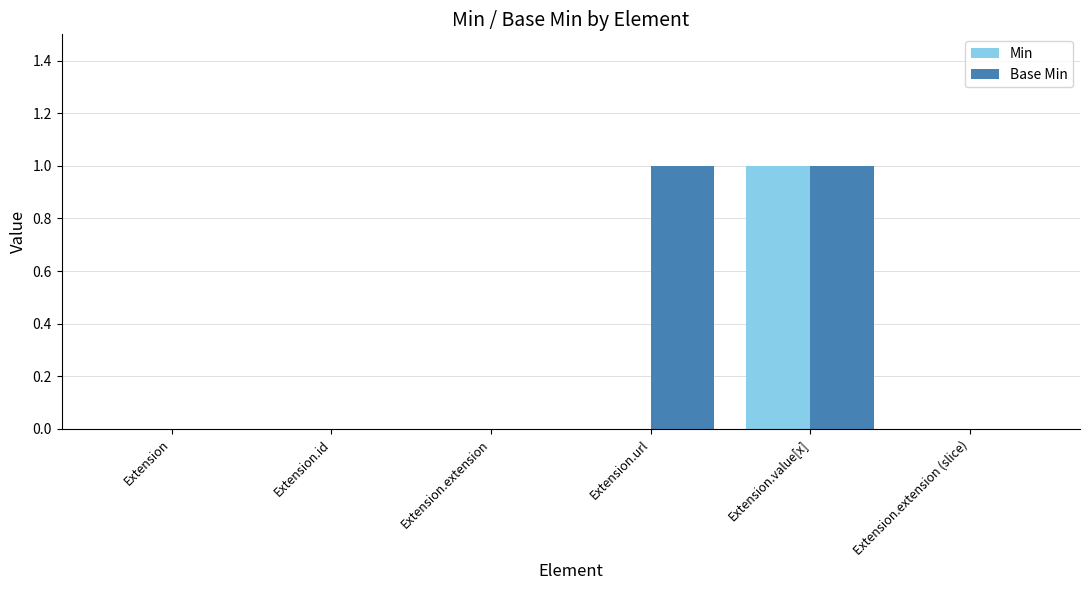

Reading left to right, list all the values displayed in this chart.

Min: 0	0	0	0	1	0
Base Min: 0	0	0	1	1	0